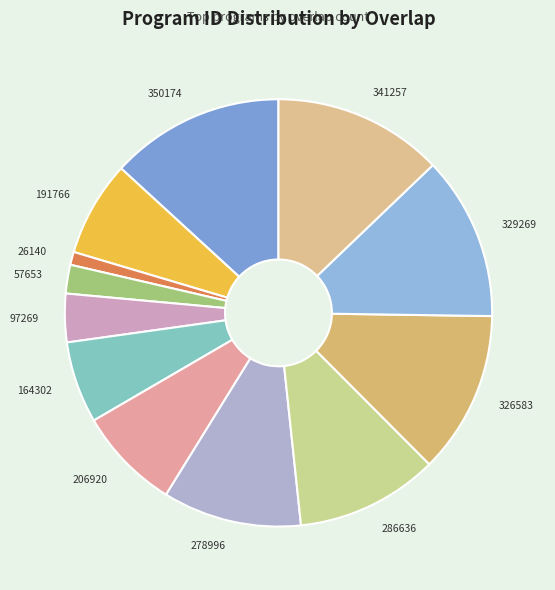

What is the ratio of the value at 278996 to the value at 326583?

0.9